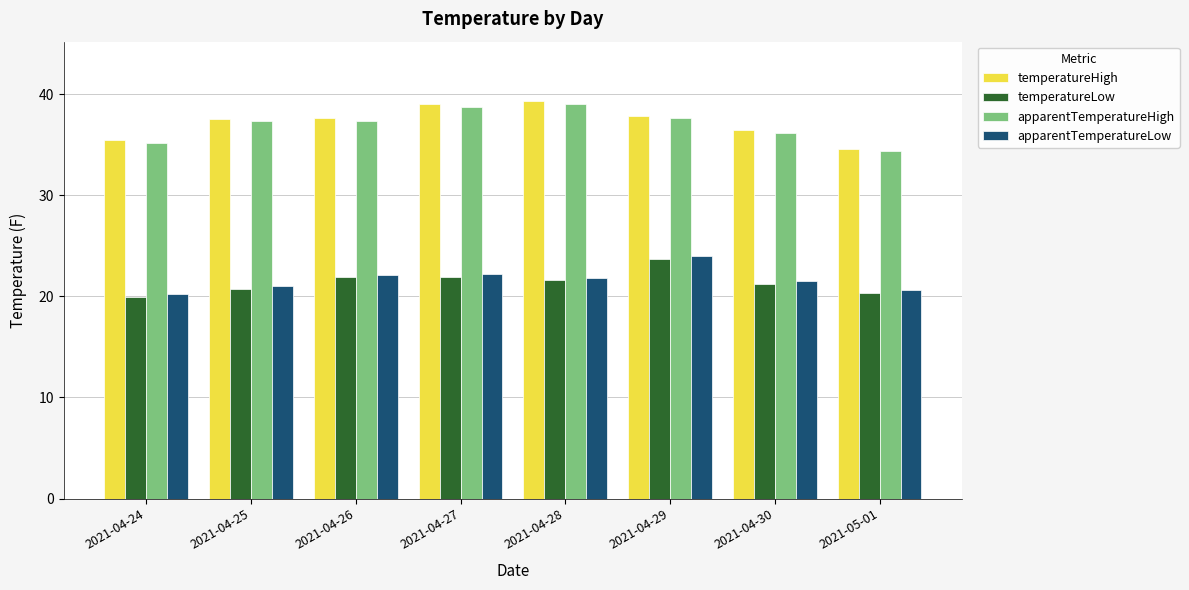

What is the value of the apparentTemperatureLow bar at the 8th from the left?

20.6